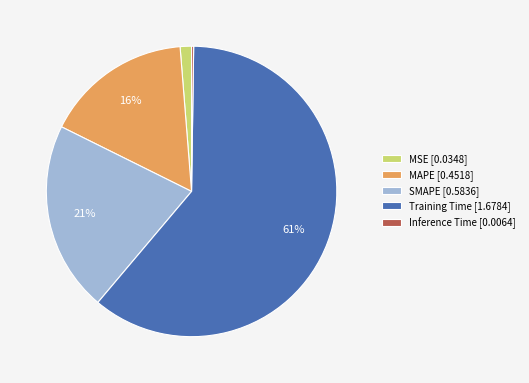

Is it true that MAPE [0.4518] is 10% of the pie?

False